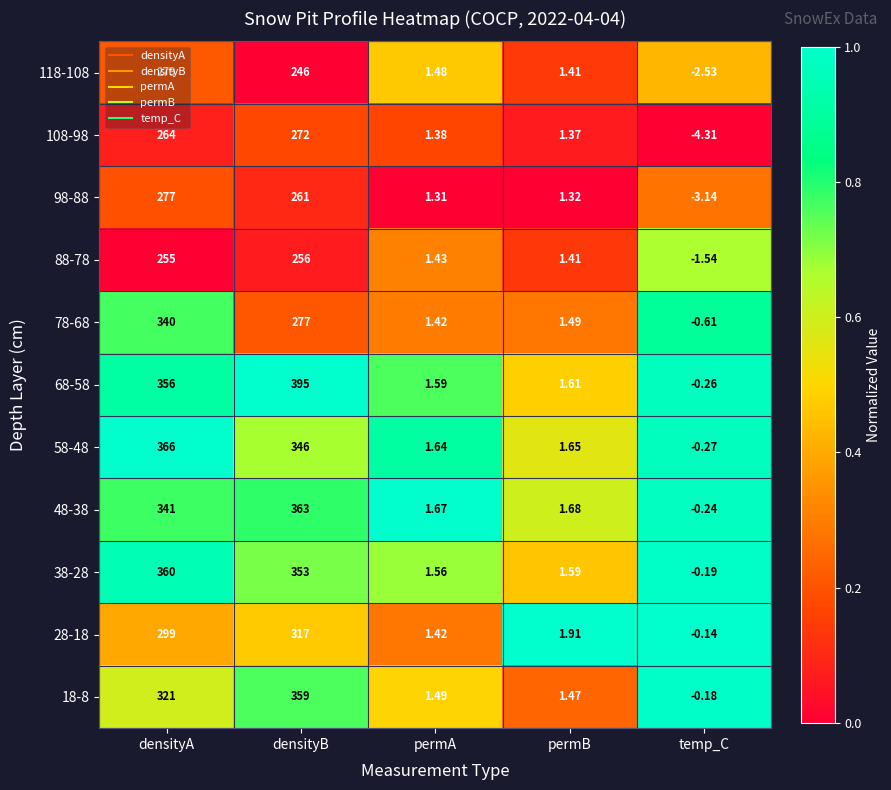

List the labels in order of 88-78 value, smallest first.

temp_C, permB, permA, densityA, densityB